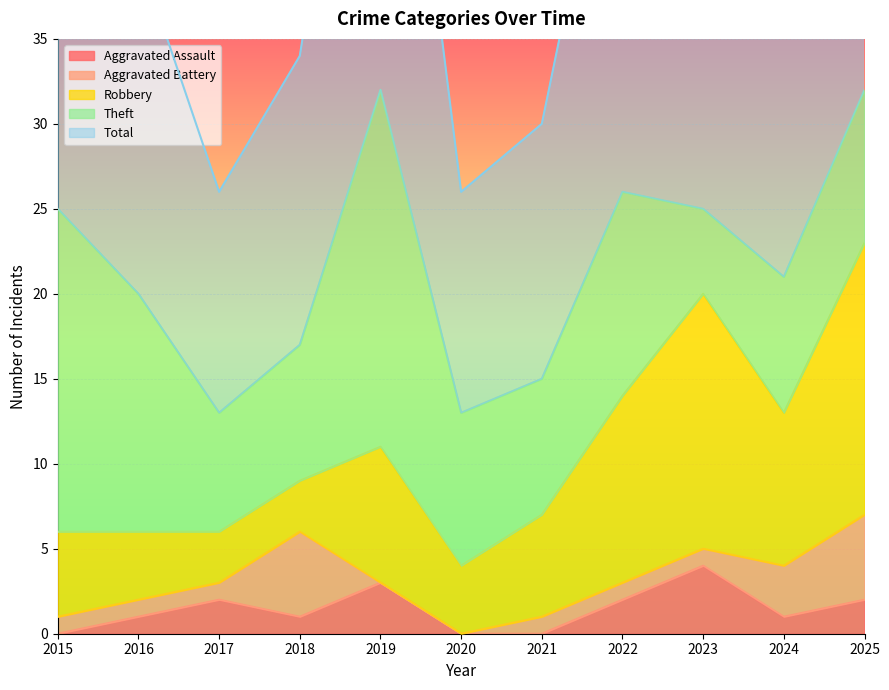

True or false: Aggravated Battery has a value of 1 at 2023.

True